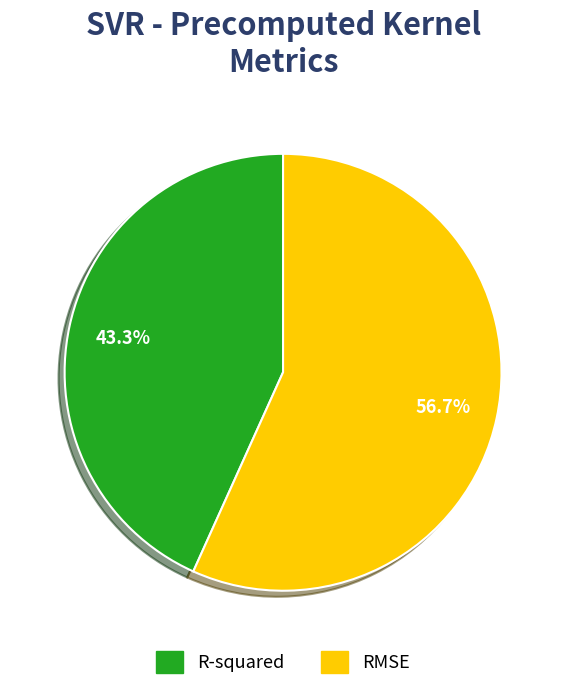

Does RMSE account for over 50% of the chart?

Yes